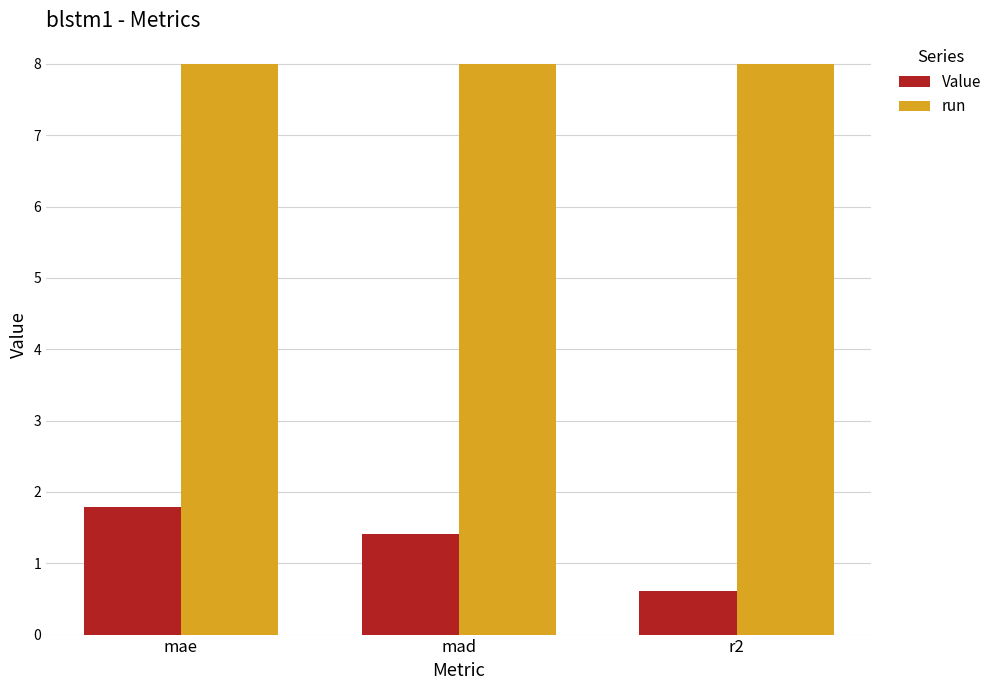

At which category is the sum across all series the highest?

mae